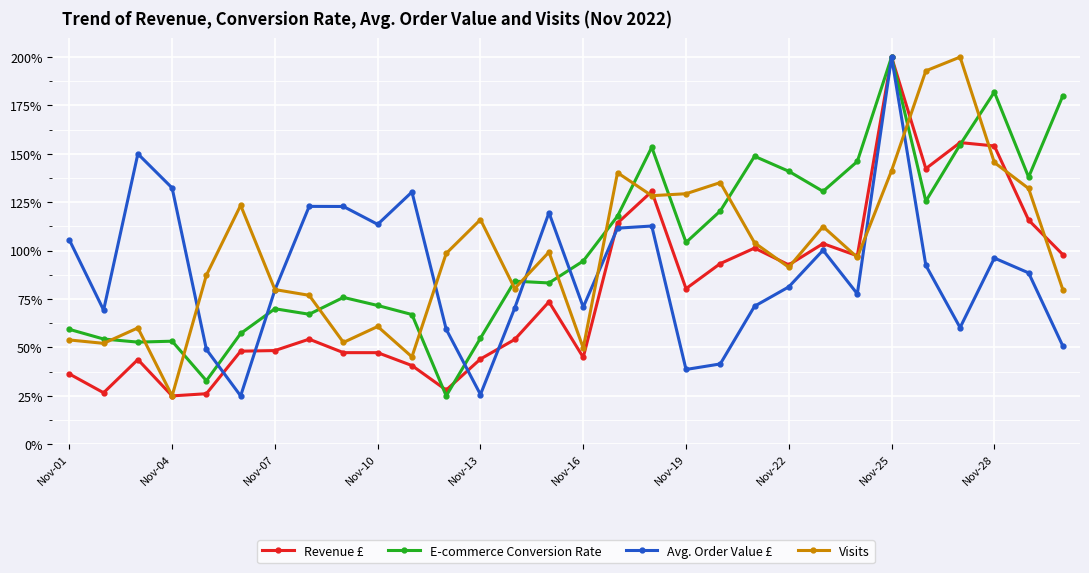

What is the minimum value shown in the chart?

25.0